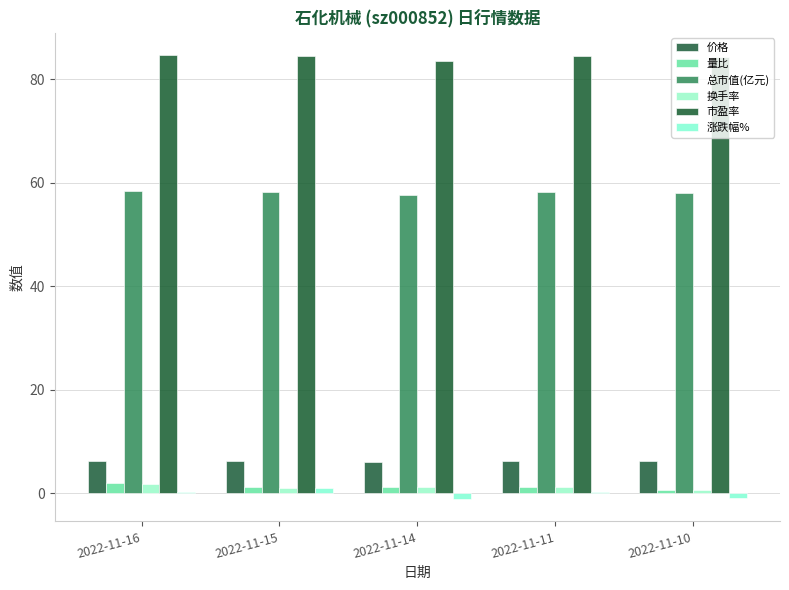

At how many categories does at least one series exceed 76?

5